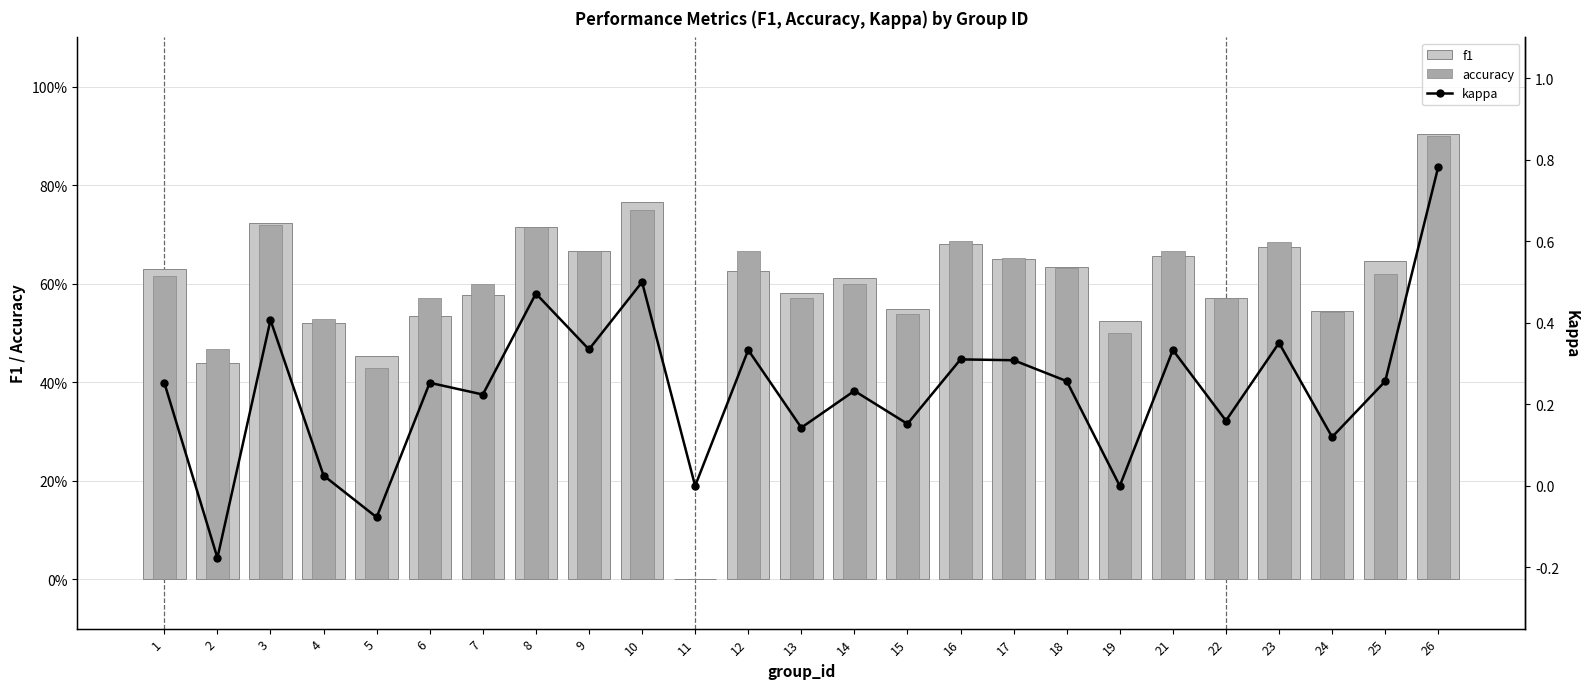

What is the difference between the highest and lowest values at 3?

0.3